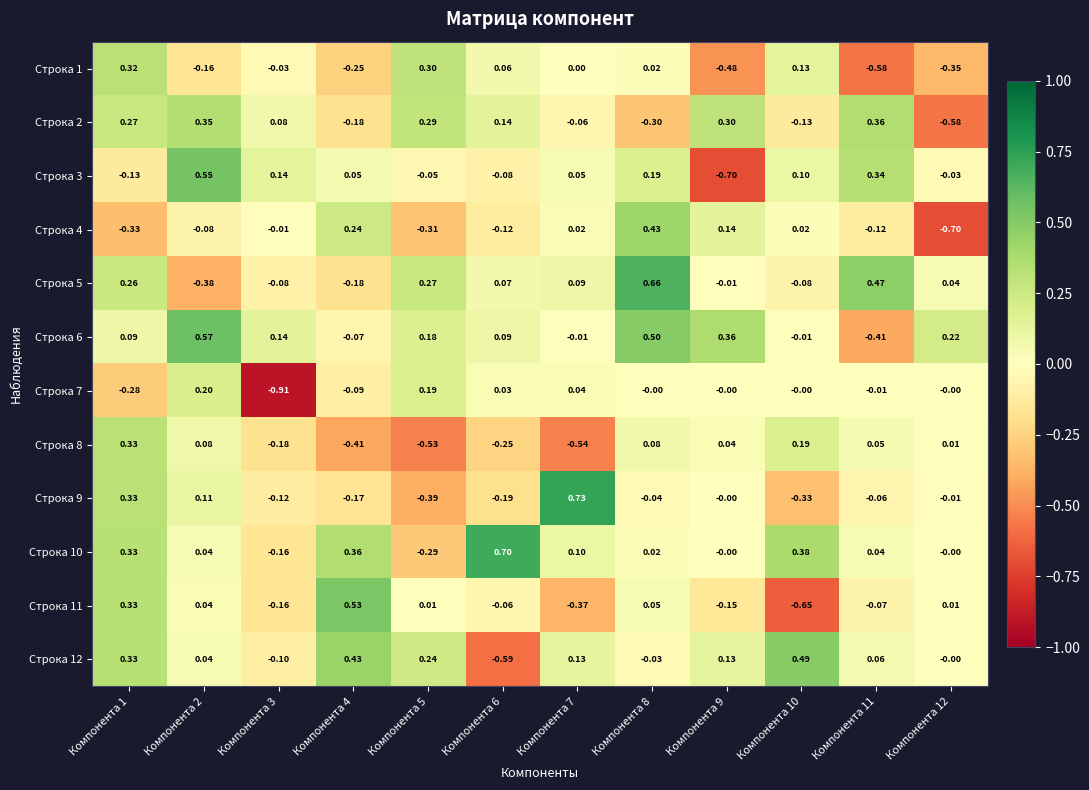

Is the value of Строка 5 at Компонента 2 greater than the value of Строка 10 at Компонента 3?

No